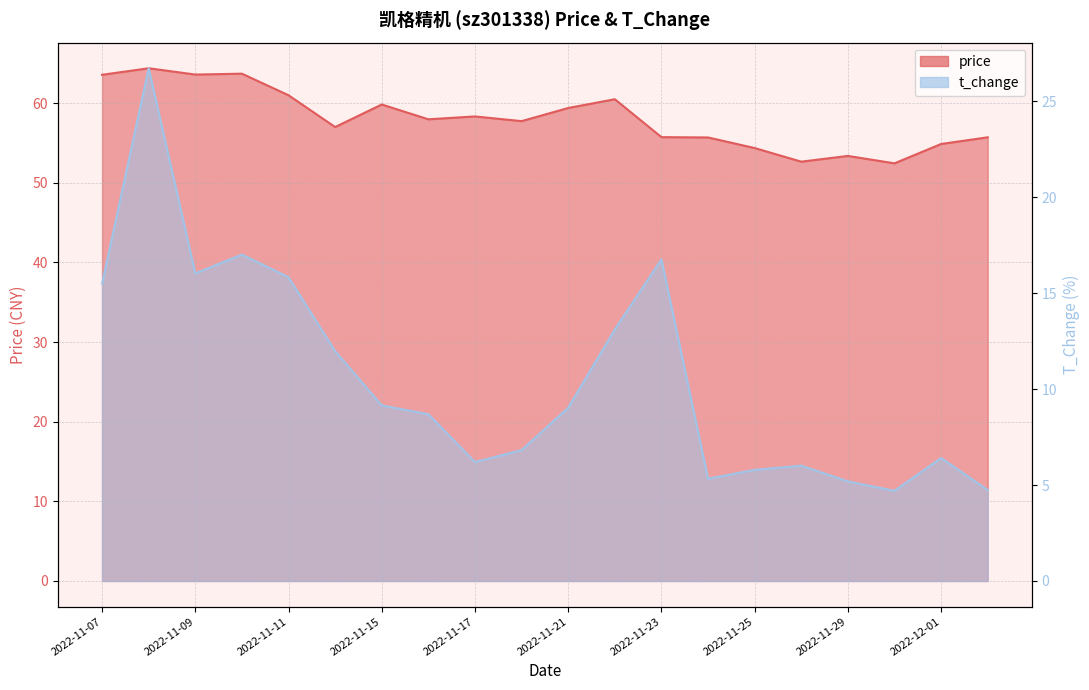

What position from the right is 2022-11-07?

20